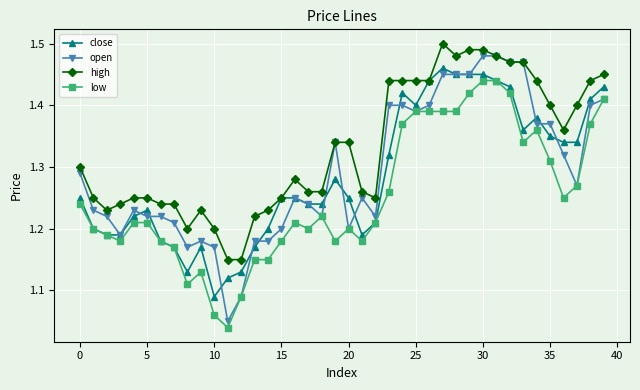

Count the low values in the range 1 to 2.

40